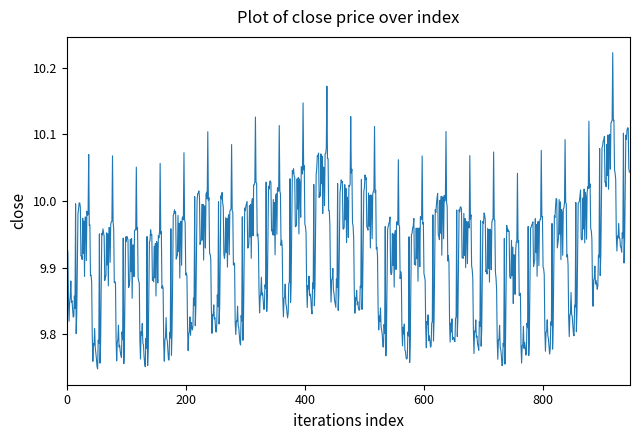

What is the difference between the maximum and minimum values?

0.5